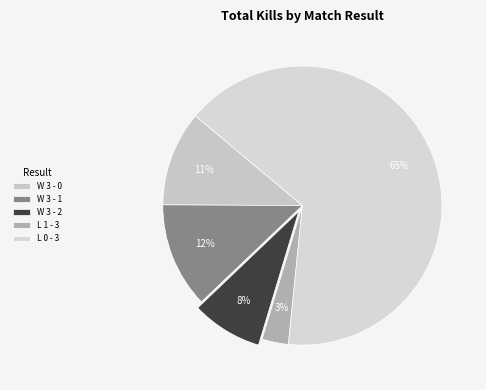

How many segments does this pie chart have?

5